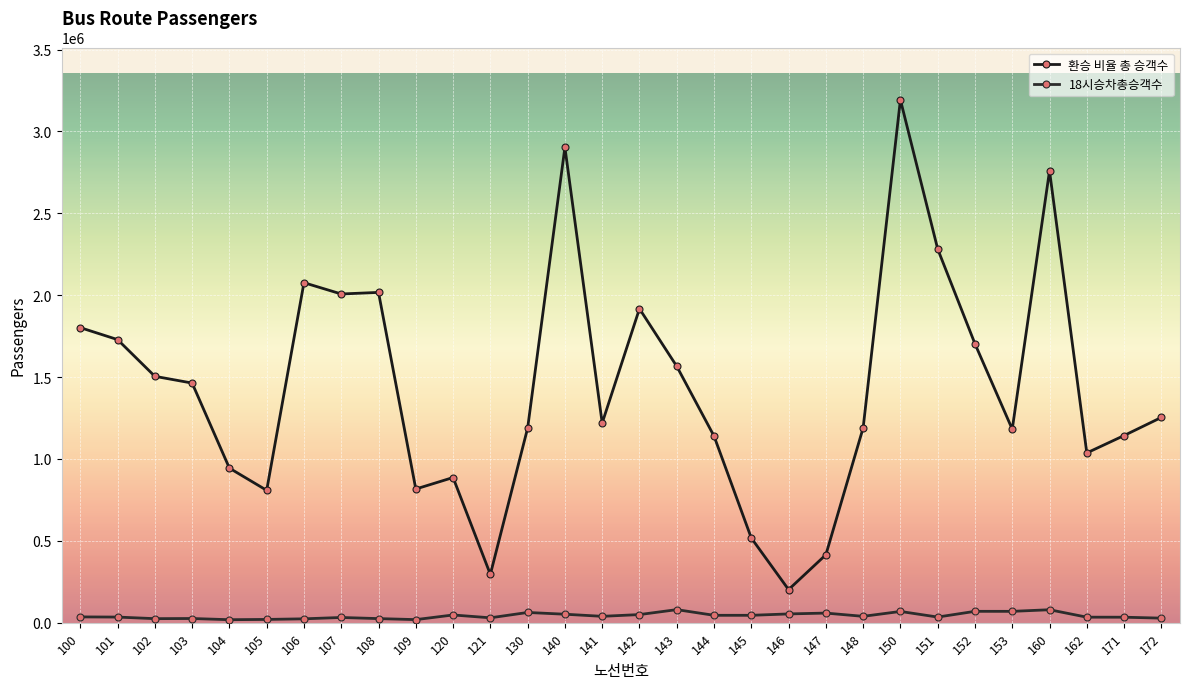

Between 171 and 101, which is larger?

101